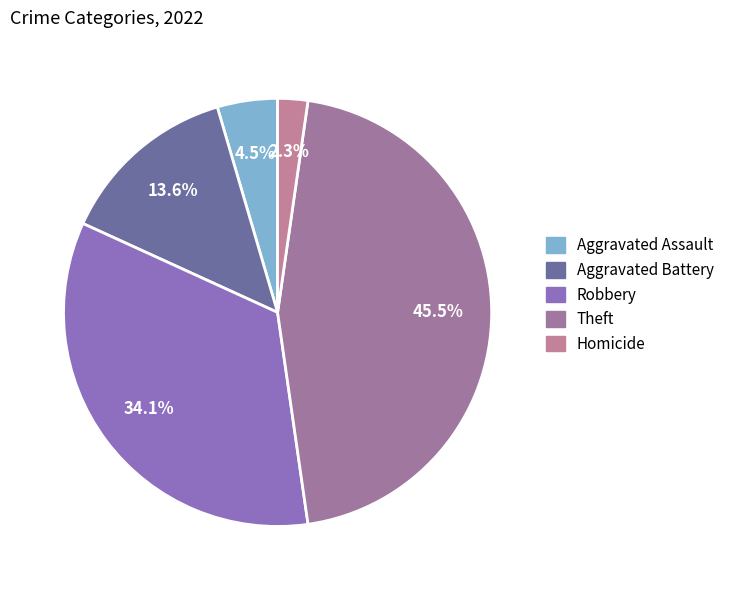

To the nearest percent, what portion does Aggravated Battery represent?

14%